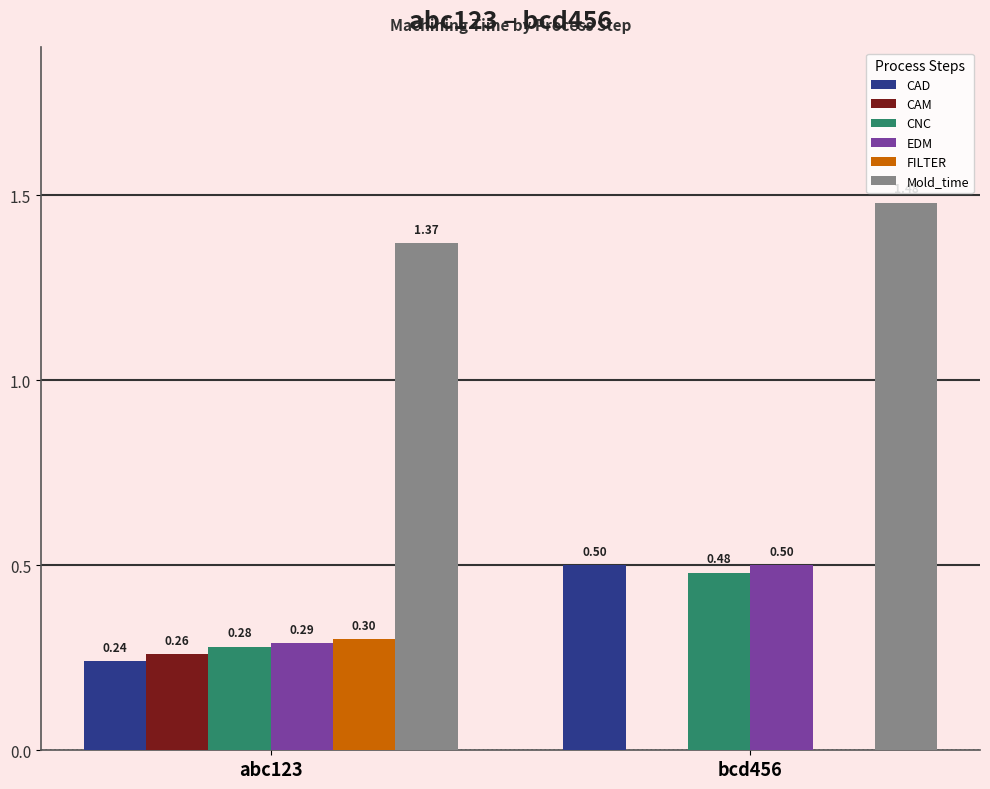

At which category is the sum across all series the highest?

bcd456